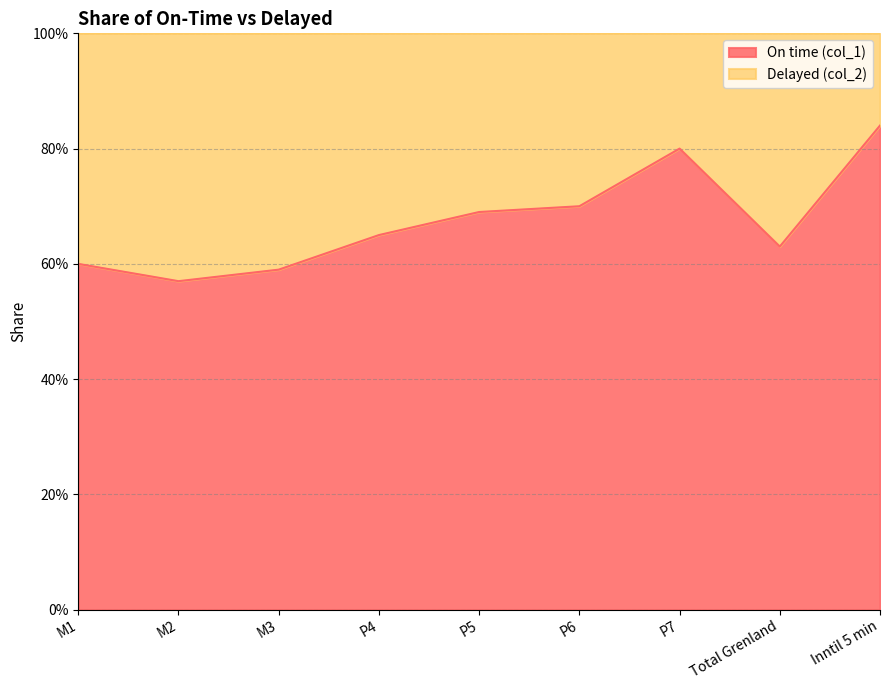

The value at M3 is 0.6. True or false?

True